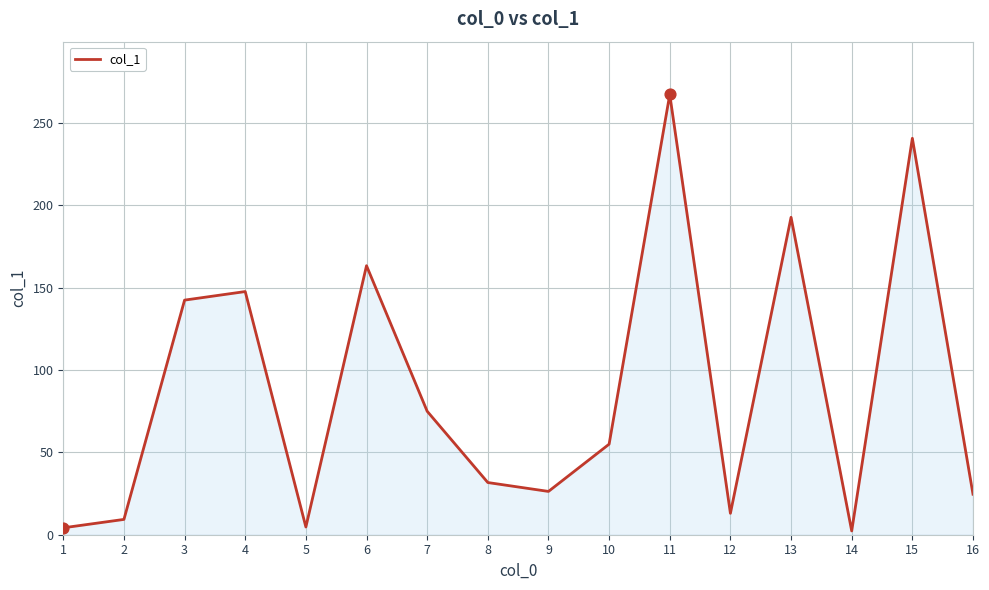

Approximately how many times larger is the value at 7 compared to 14?

32.6